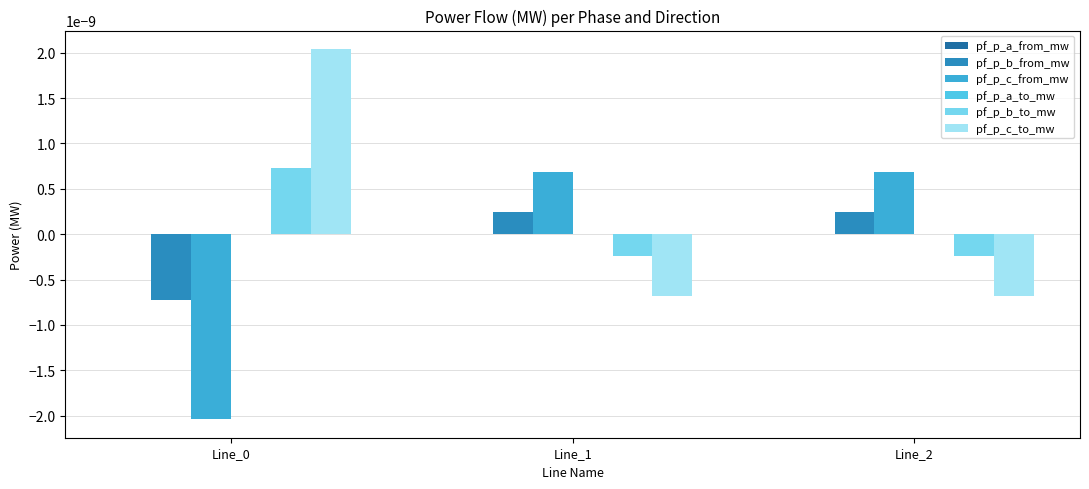

At how many categories does at least one series exceed 0?

3